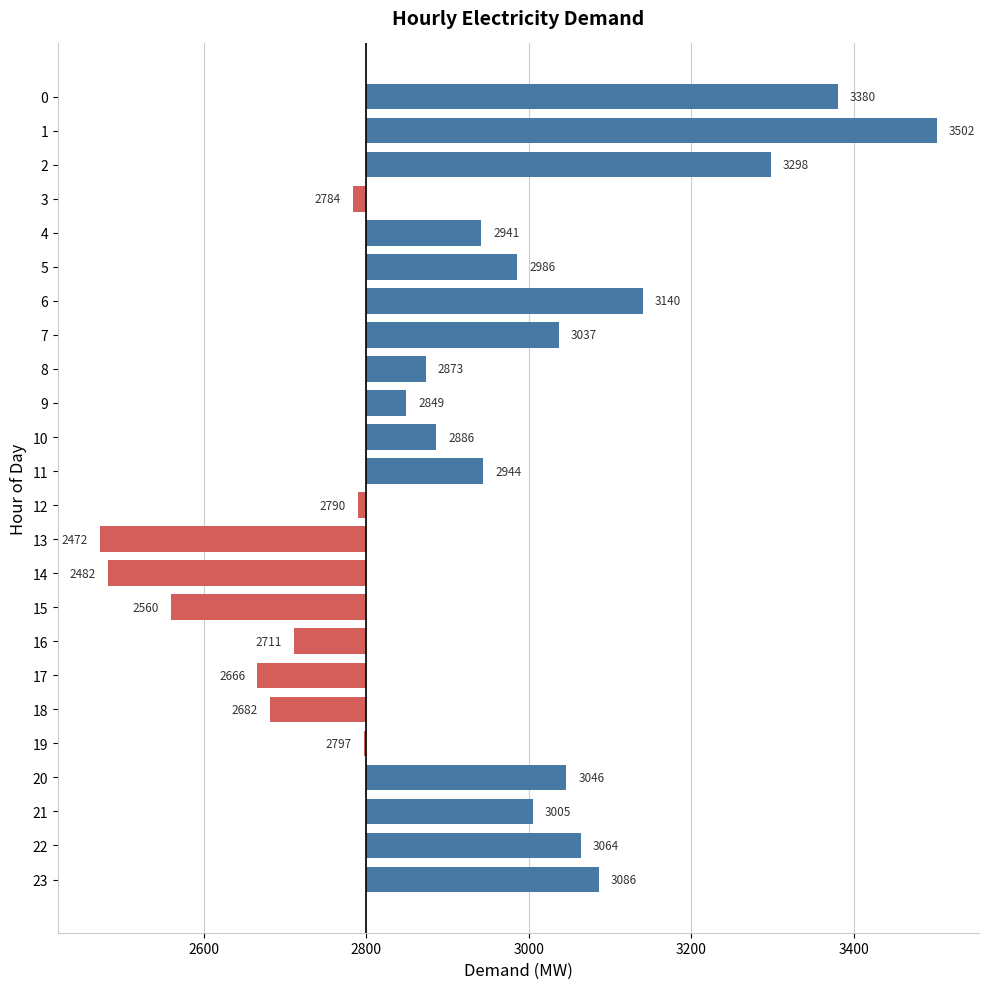

True or false: the data shows 246 at 20.

True